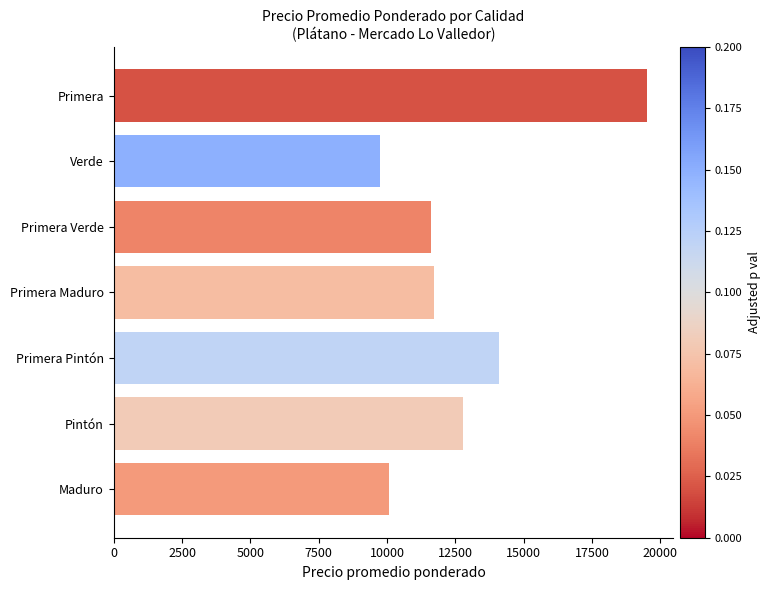

Between Maduro and Primera Verde, which is larger?

Primera Verde